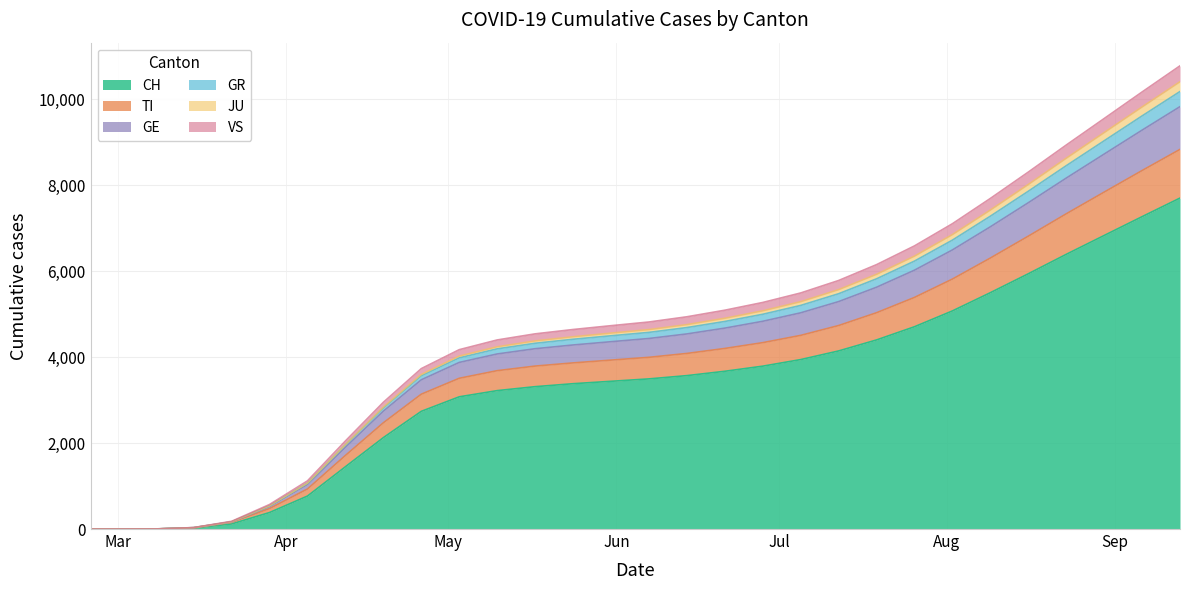

True or false: GE and GR cross at least once.

False